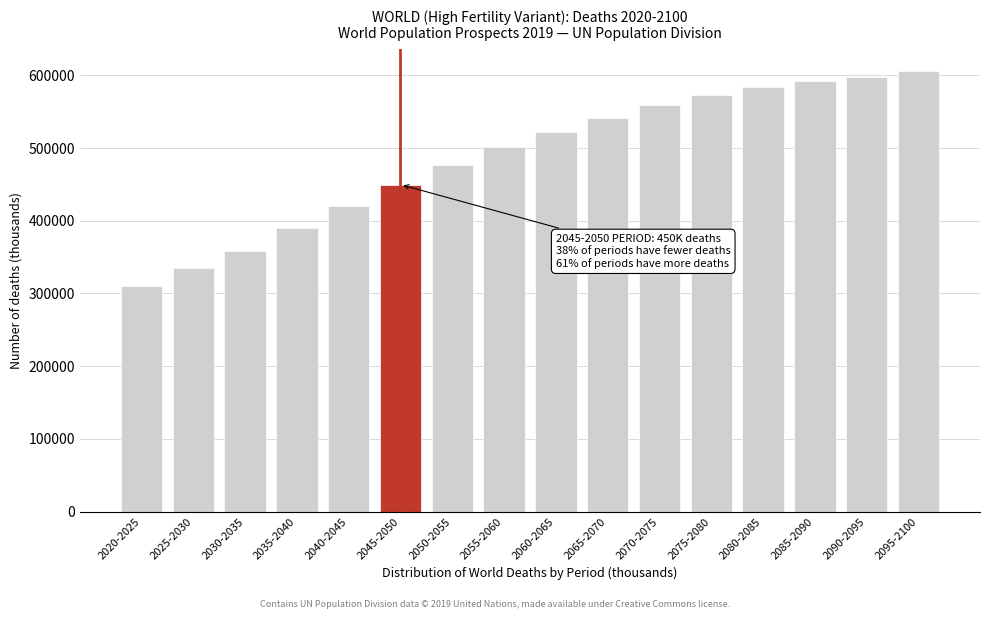

Reading left to right, what are all the values shown in this chart?

2020-2025=309709.0	2025-2030=334894.4	2030-2035=359060.4	2035-2040=389698.5	2040-2045=420630.3	2045-2050=449808.2	2050-2055=476779.3	2055-2060=501061.9	2060-2065=522568.9	2065-2070=541565.6	2070-2075=558744.8	2075-2080=573331.4	2080-2085=584426.6	2085-2090=592016.5	2090-2095=598511.2	2095-2100=606048.8